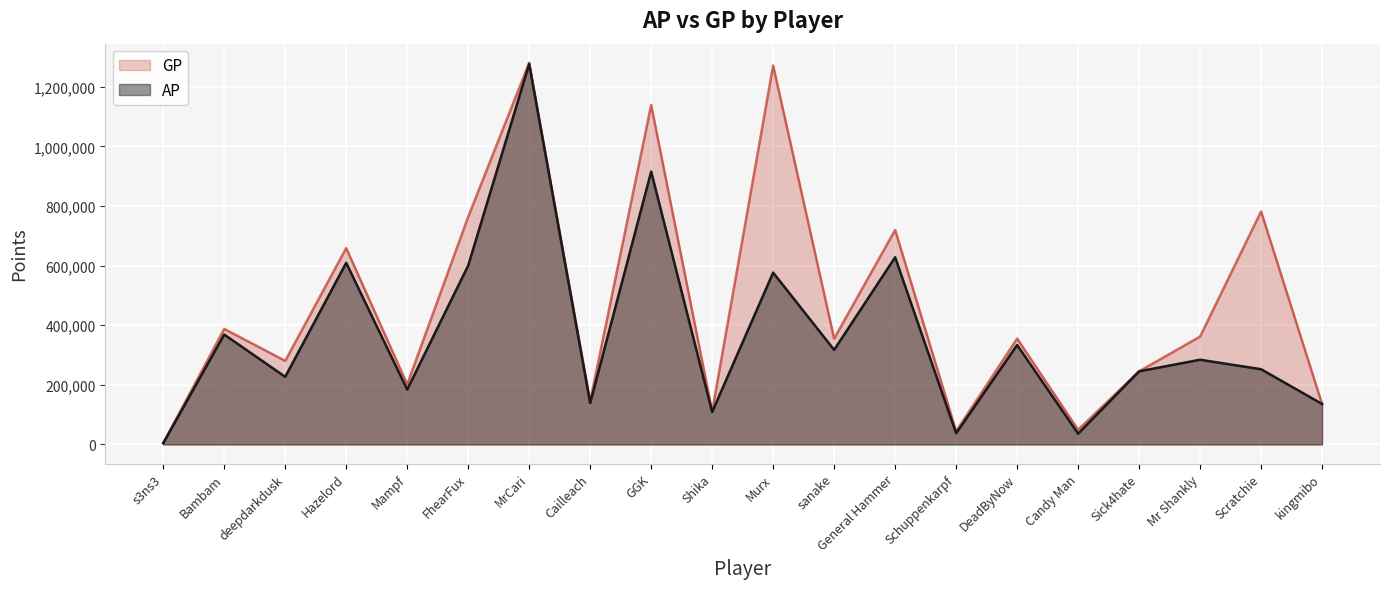

How many interior local peaks does the AP series have?

8